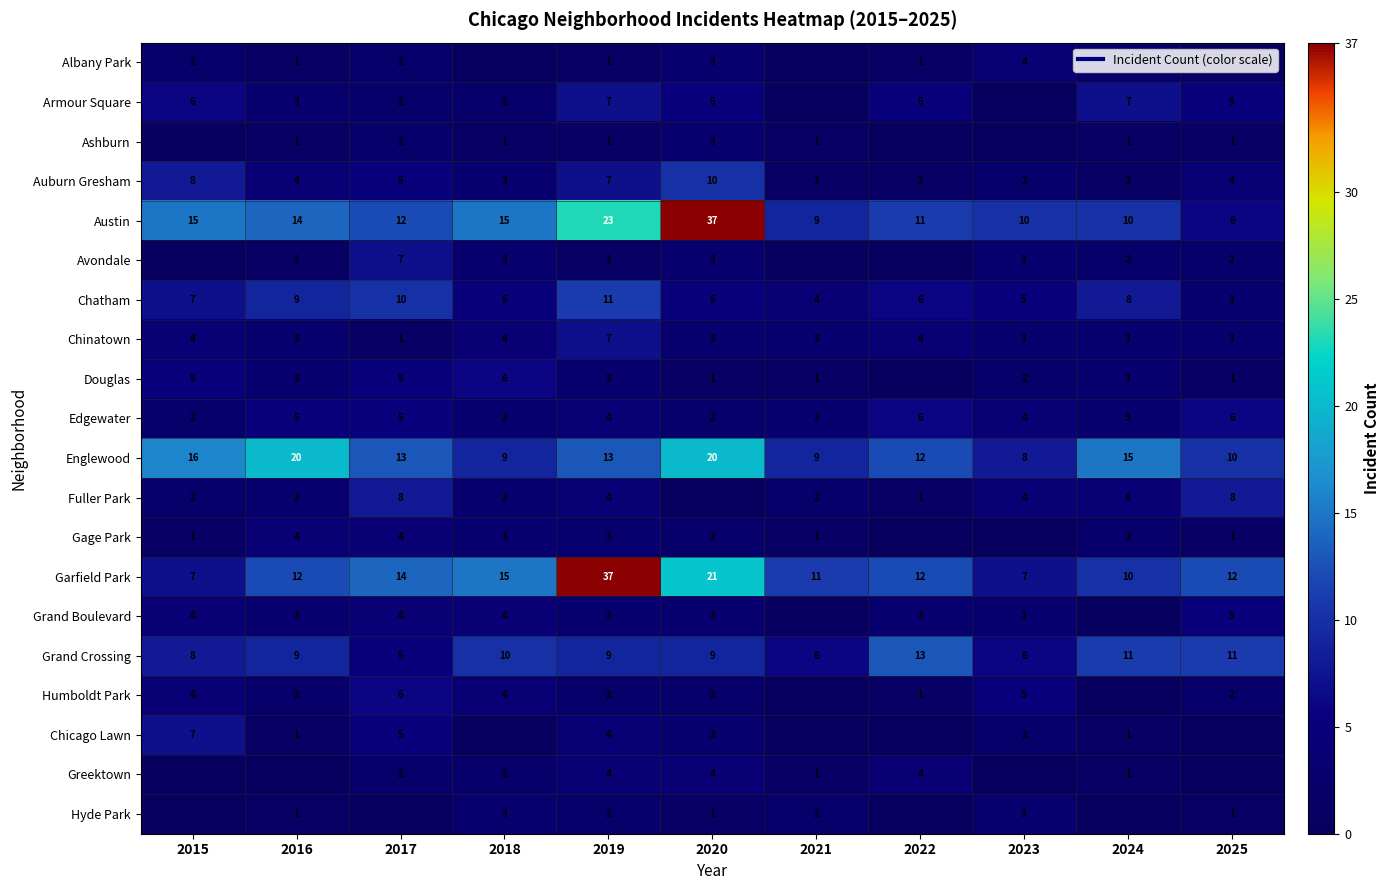

True or false: Grand Crossing has a value of 8 at 2017.

False